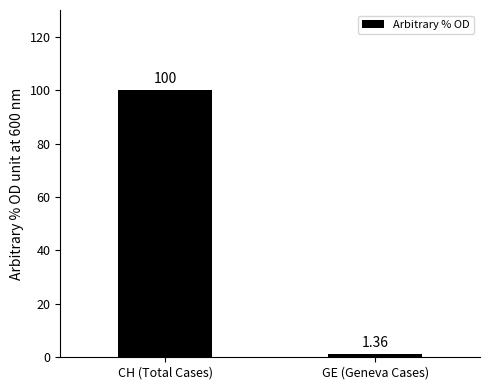

How many bars are there in total?

2